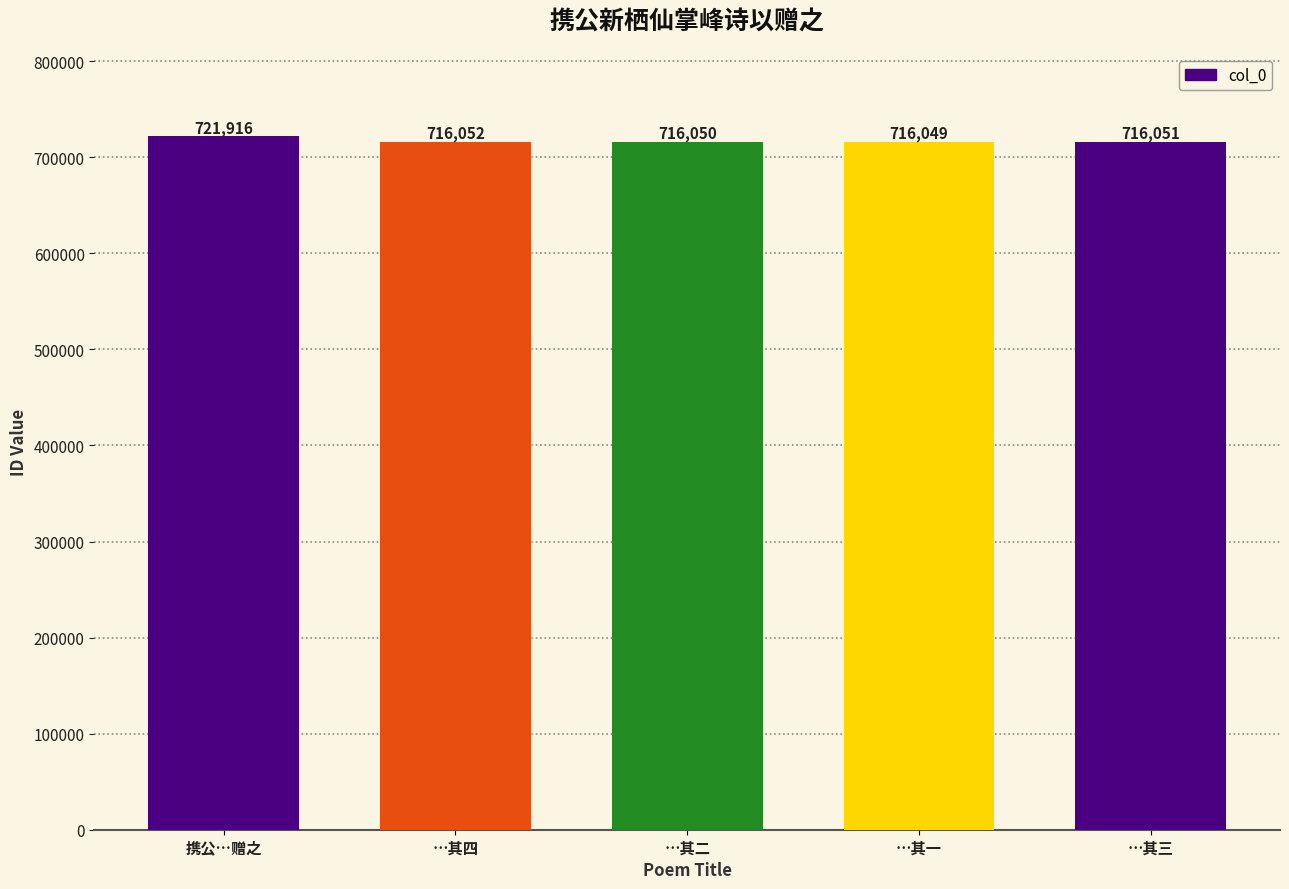

Which has a higher value, 携公…赠之 or …其四?

携公…赠之